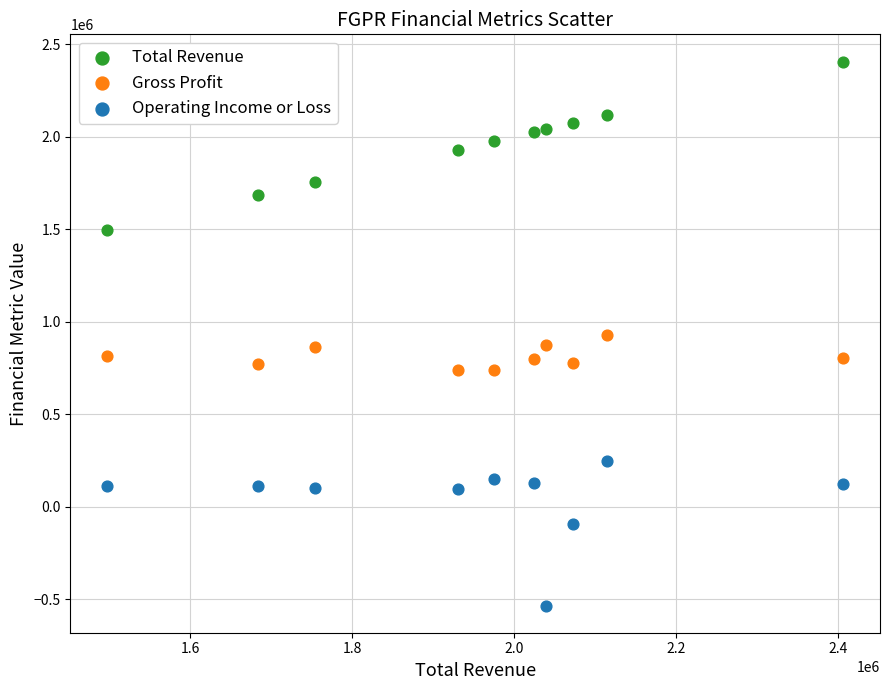

Across all data points, what is the range of Y values (max minus min)?

2940100